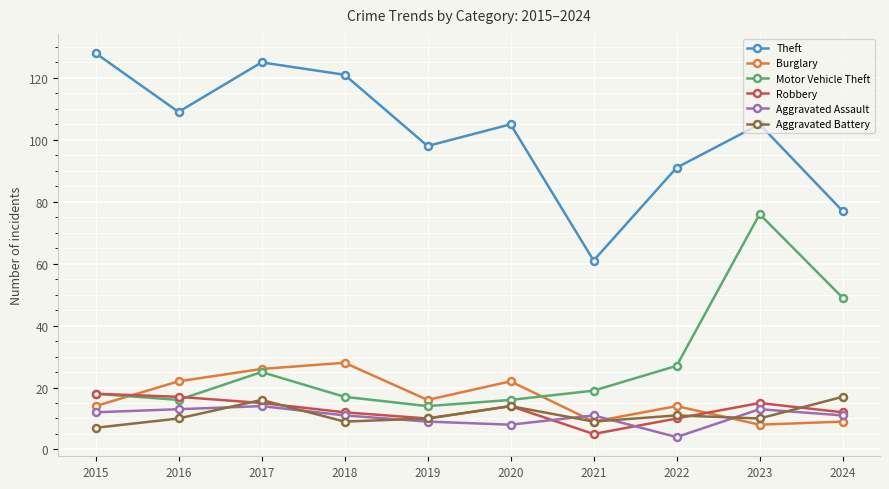

In Aggravated Battery, how many points are higher than both neighbors (excluding endpoints)?

3